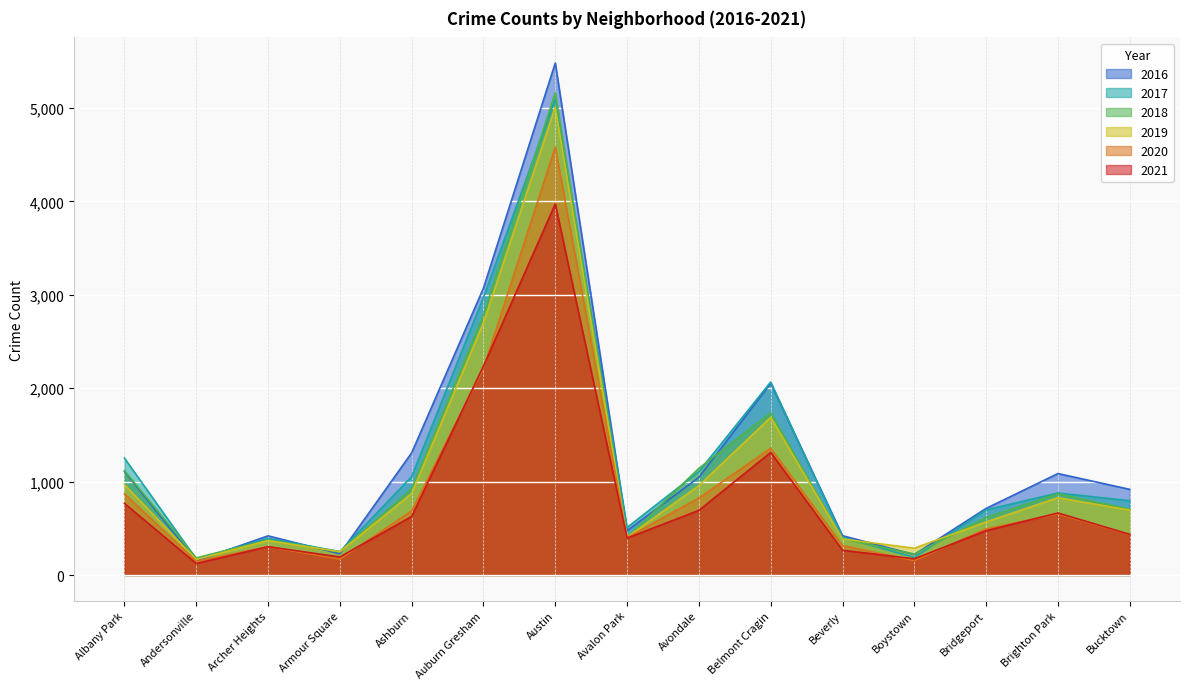

What is the sum of all 2021 values?

12632